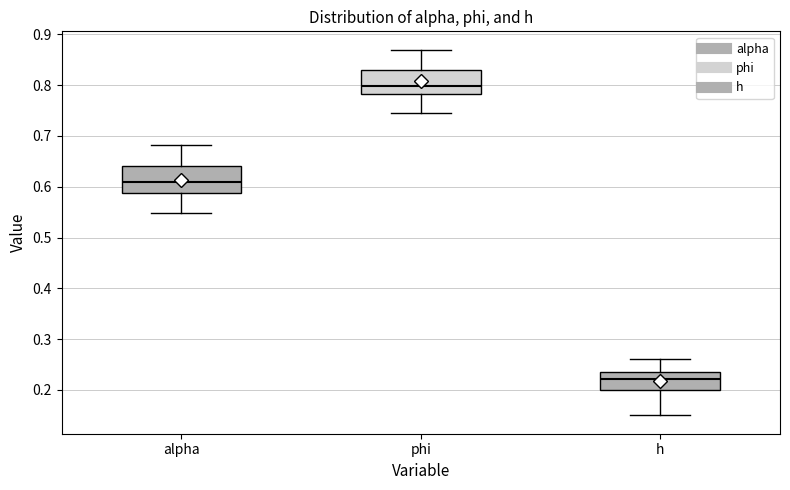

Where is the lower edge of the box for phi on the y-axis? The values are not printed on the chart, so give them approximately, as read against the axis.

0.78